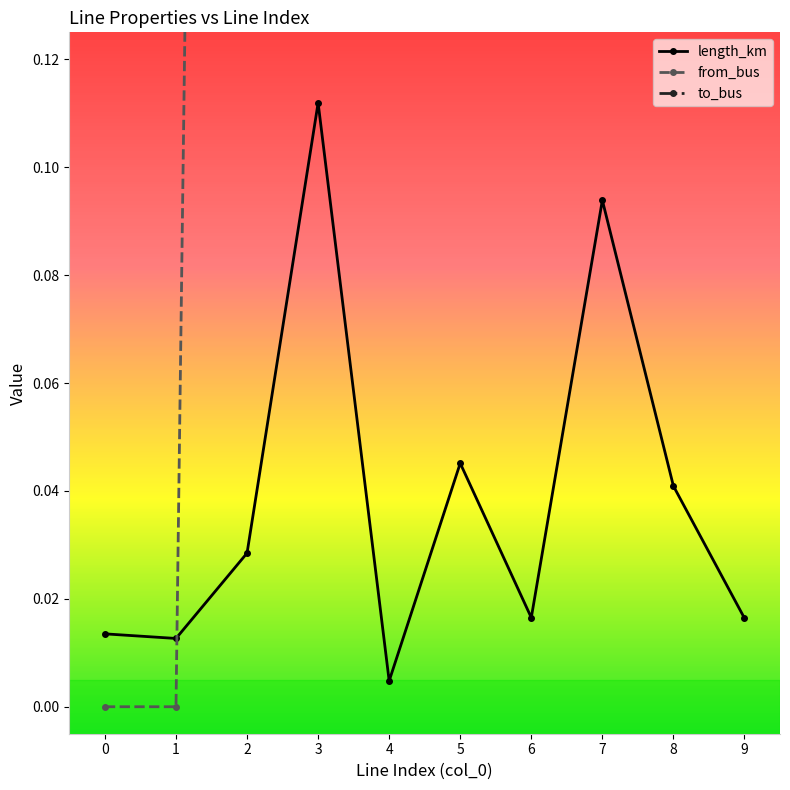

True or false: from_bus and to_bus cross at least once.

False